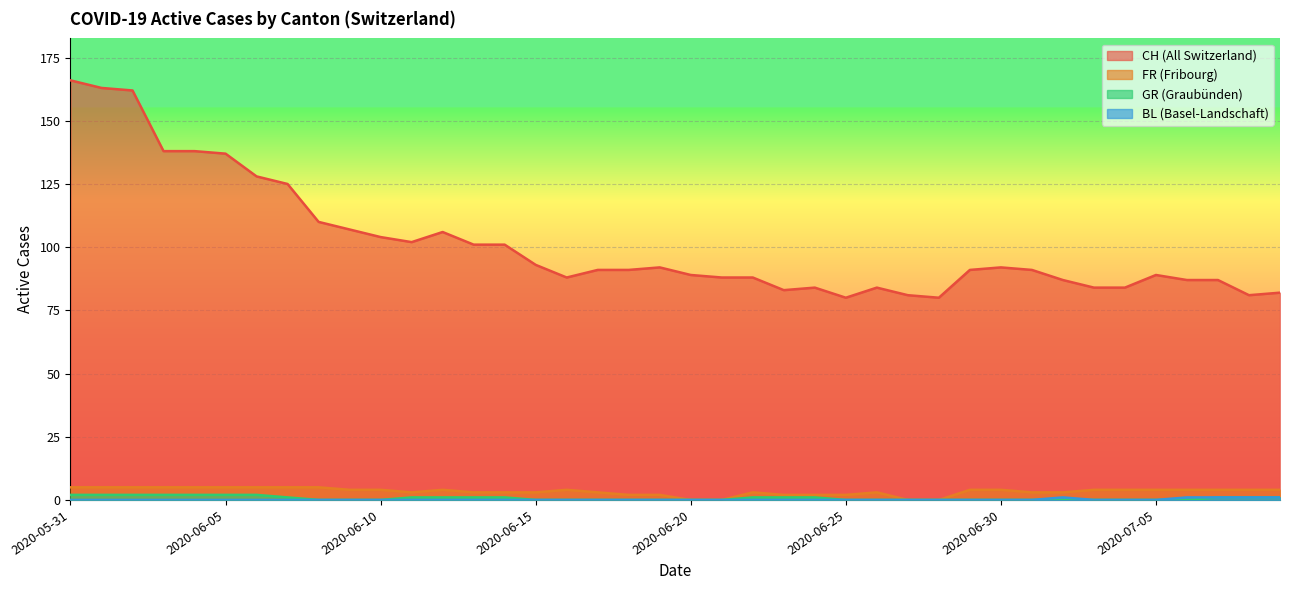

Which label corresponds to the smallest value in the chart?

2020-06-20